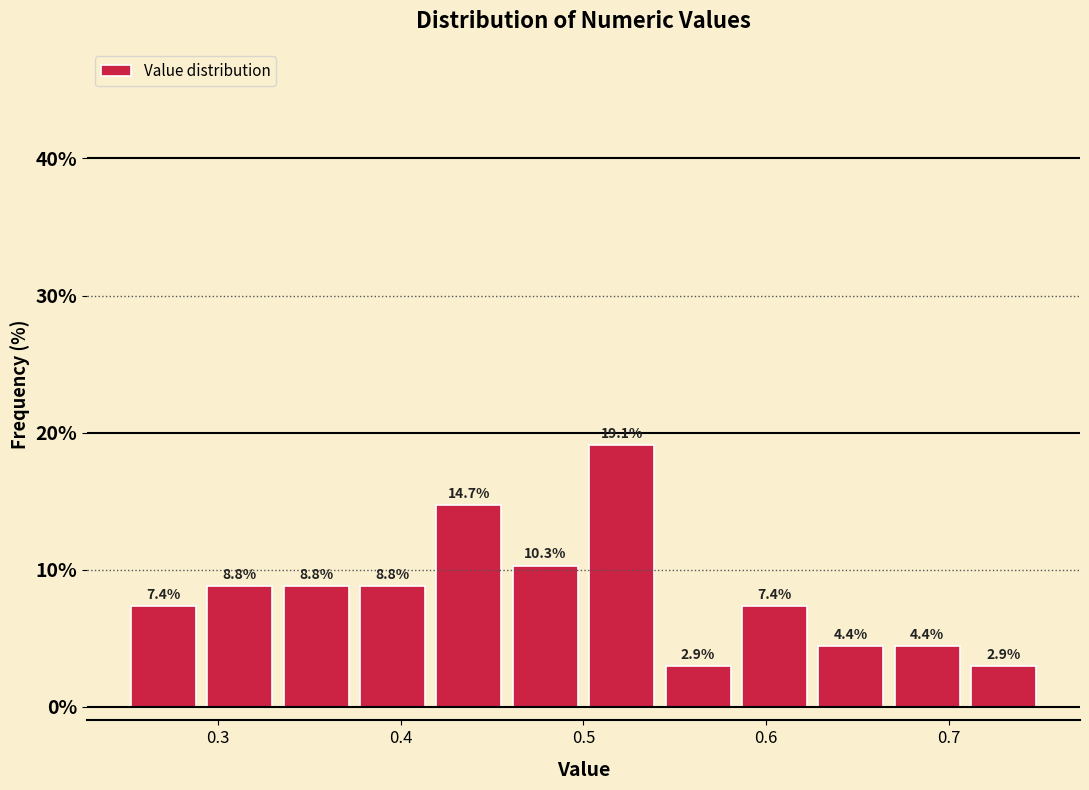

How tall is the bar that spans 0.67 to 0.71 on the x-axis? The bar edges are not printed on the chart, so give them approximately, as read against the axis.

4.4